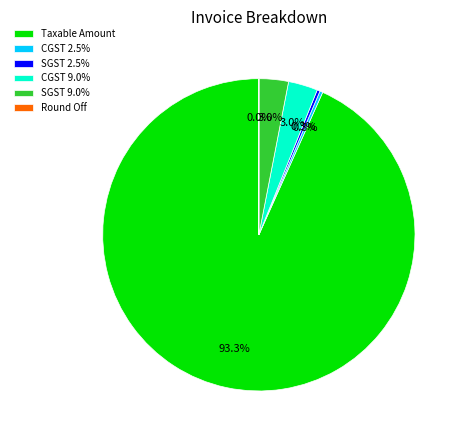

To the nearest percent, what is the difference between the largest and smallest slice percentages?

93%